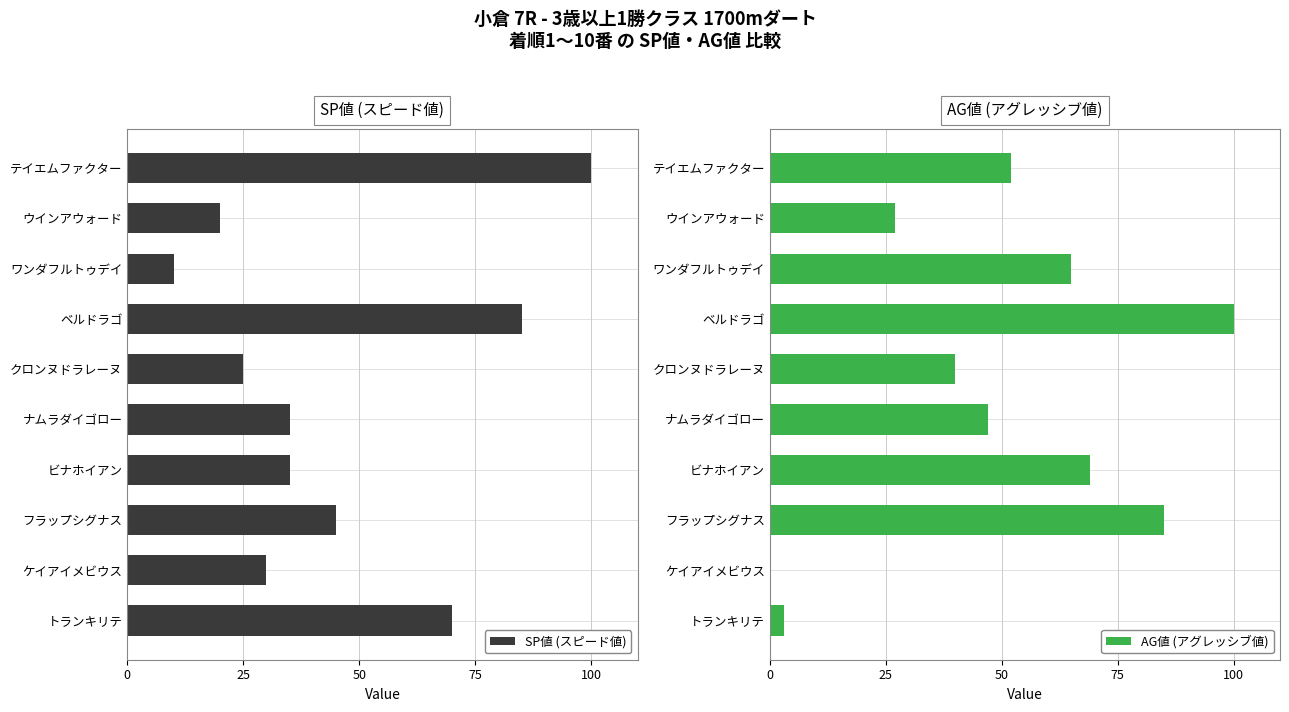

Which series has the largest total across all categories?

AG値 (アグレッシブ値)